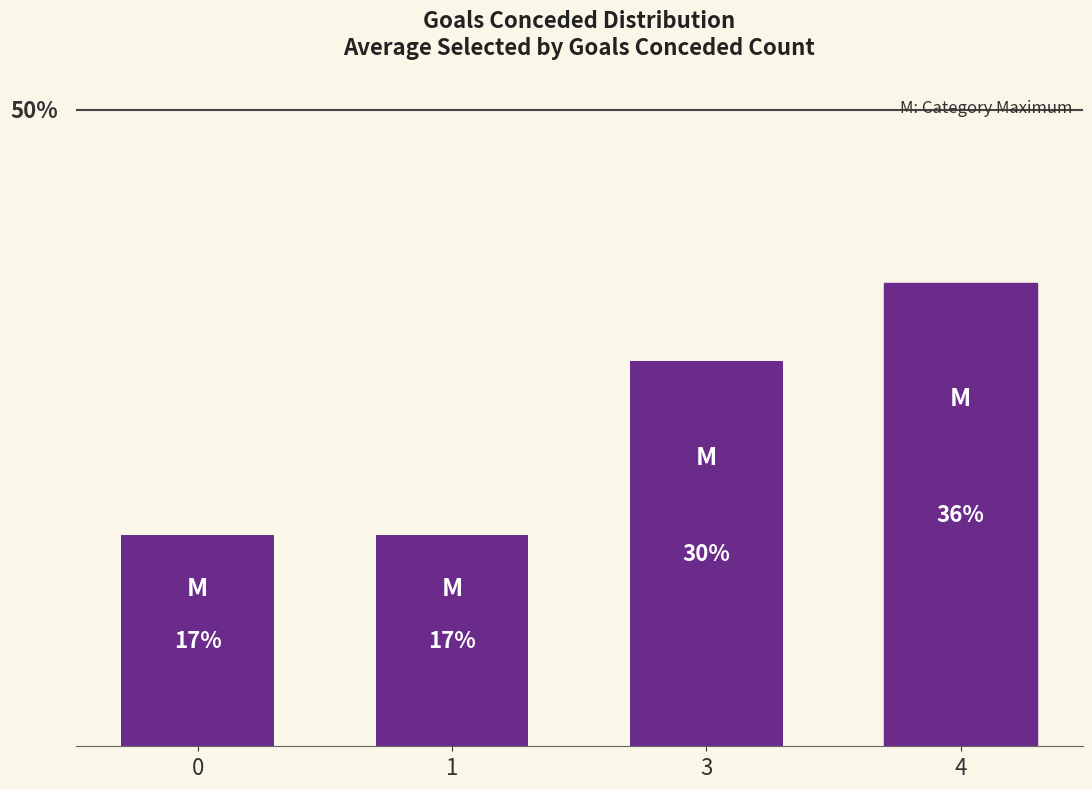

What is the smallest value displayed?

16.6